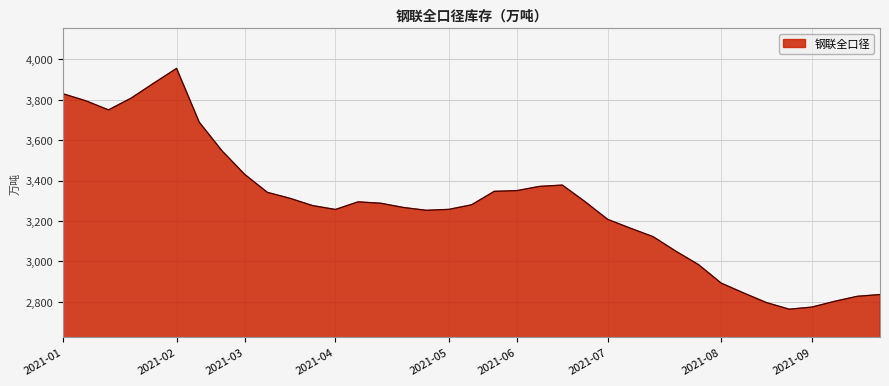

What is the difference between the second highest and minimum values?

1119.4